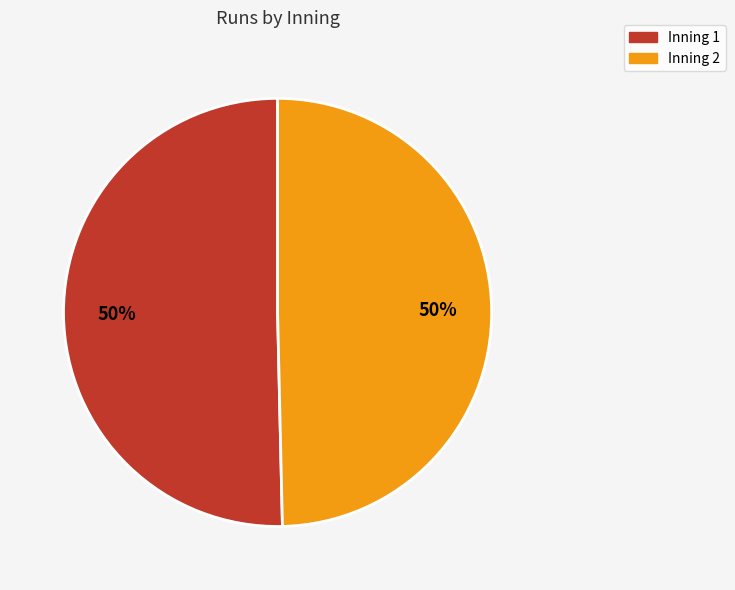

To the nearest percent, what is the average slice percentage?

50%